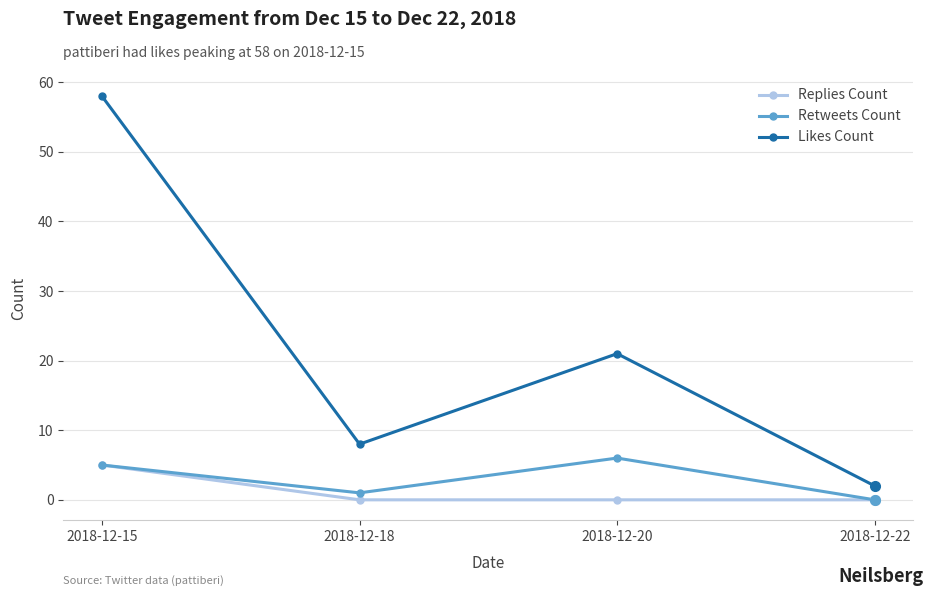

True or false: Retweets Count has a value of 10 at 2018-12-20.

False